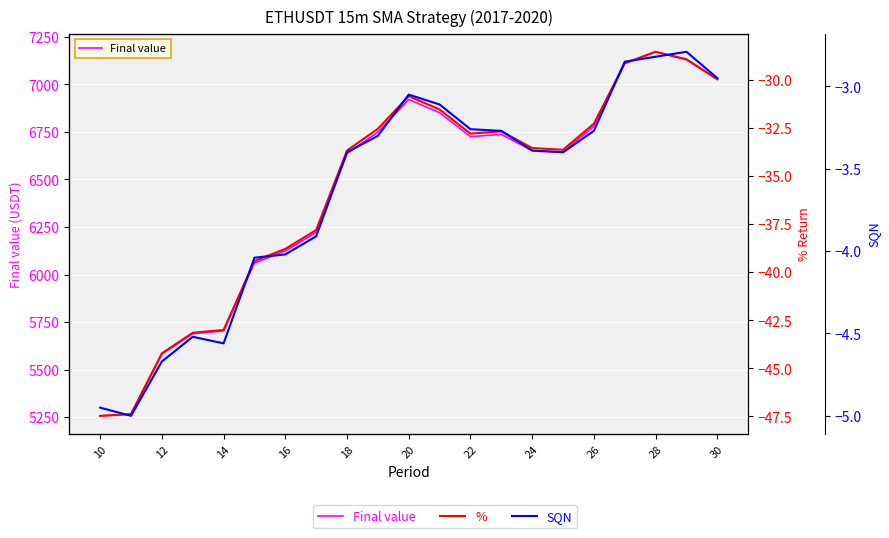

Reading right to left, transcribe all the data shown in this chart.

Final value: 7026.4	7130.1	7171.4	7111.1	6779.5	6643.7	6652.6	6736.9	6725.1	6850.9	6920.3	6748.9	6635.6	6222.0	6124.1	6060.8	5703.6	5689.1	5581.9	5265.6	5256.8
%: -30.0	-28.9	-28.5	-29.1	-32.3	-33.6	-33.5	-32.7	-32.8	-31.5	-30.8	-32.5	-33.7	-37.8	-38.8	-39.4	-43.0	-43.1	-44.2	-47.4	-47.5
SQN: -3.0	-2.8	-2.8	-2.9	-3.3	-3.4	-3.4	-3.3	-3.3	-3.1	-3.0	-3.3	-3.4	-3.9	-4.0	-4.0	-4.6	-4.5	-4.7	-5.0	-5.0